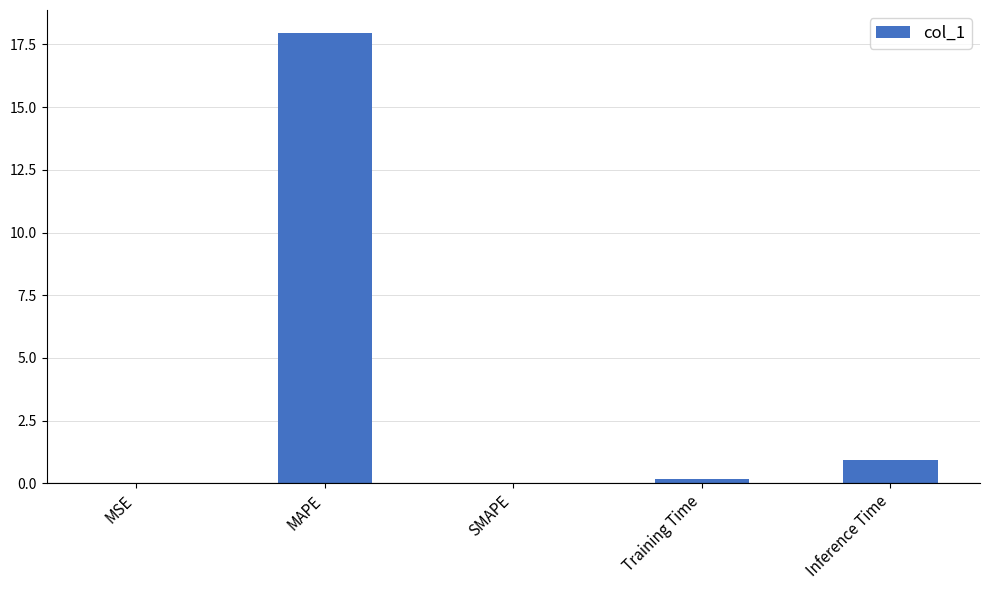

What is the sum of all values?

19.1